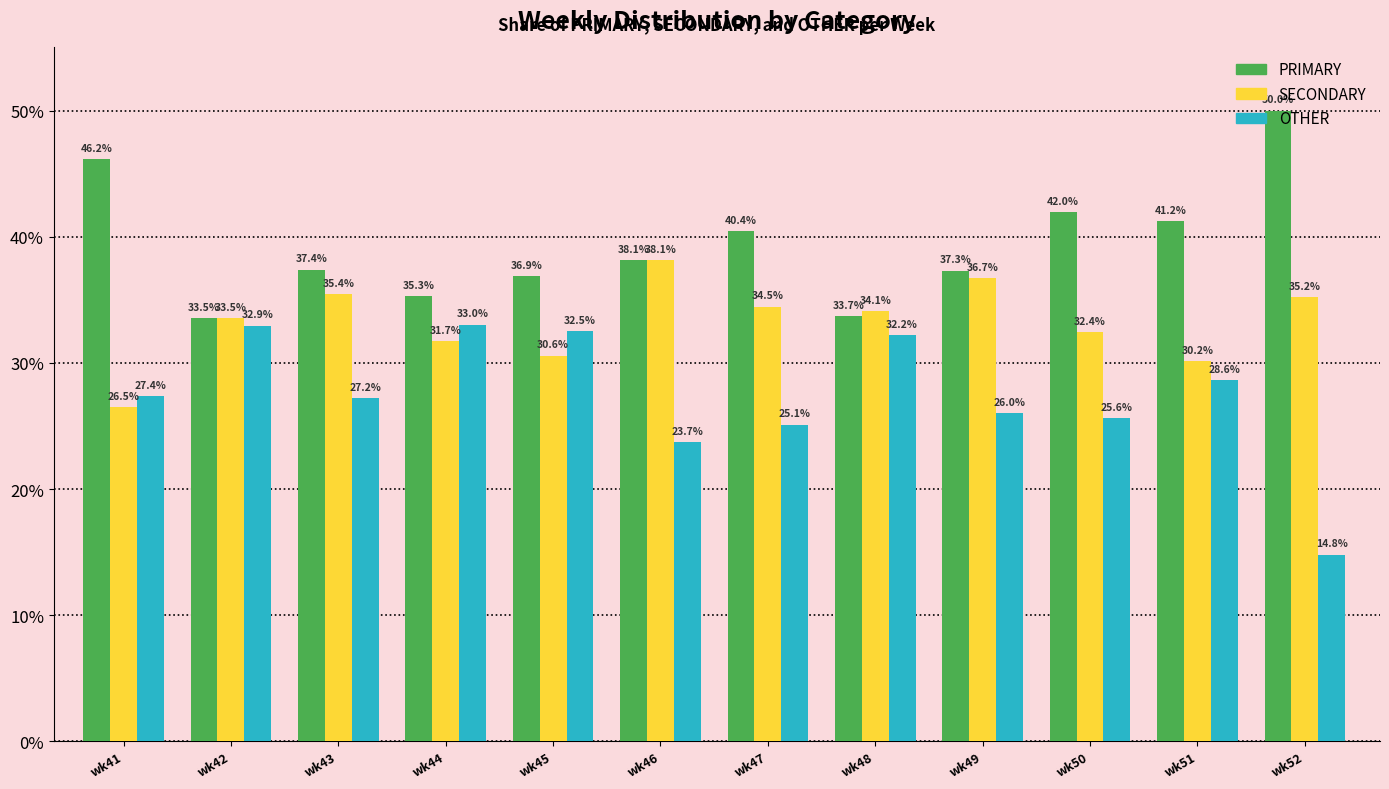

At wk51, list the series in order from largest to smallest.

PRIMARY, SECONDARY, OTHER